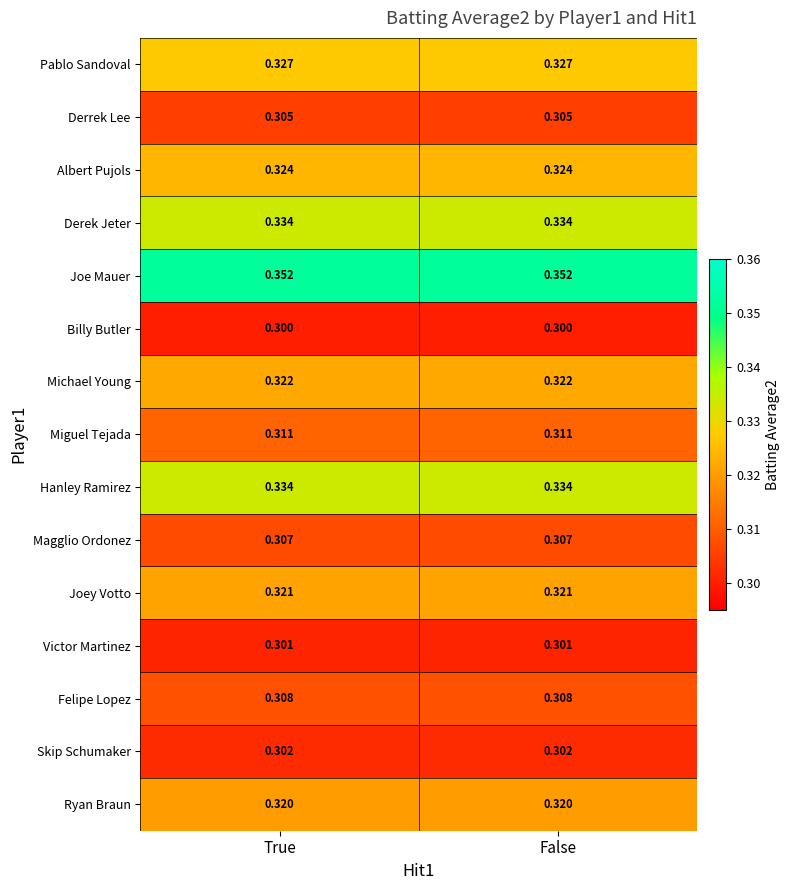

How many categories are shown in the chart?

2